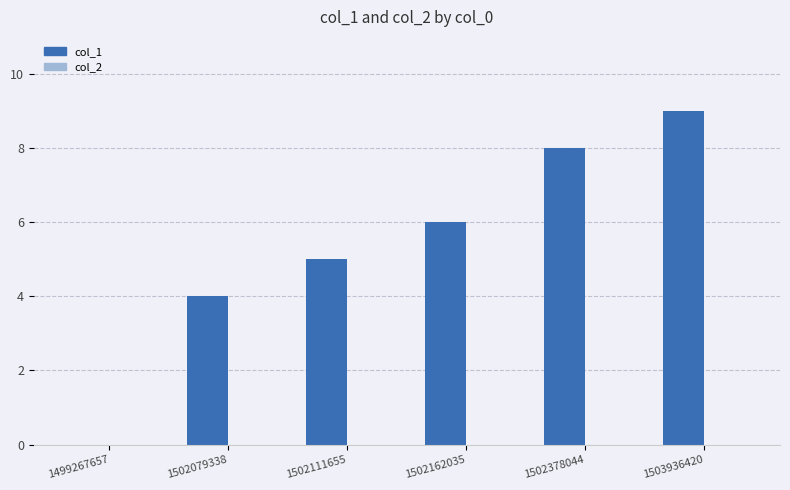

The value at 1502162035 is 6. True or false?

True